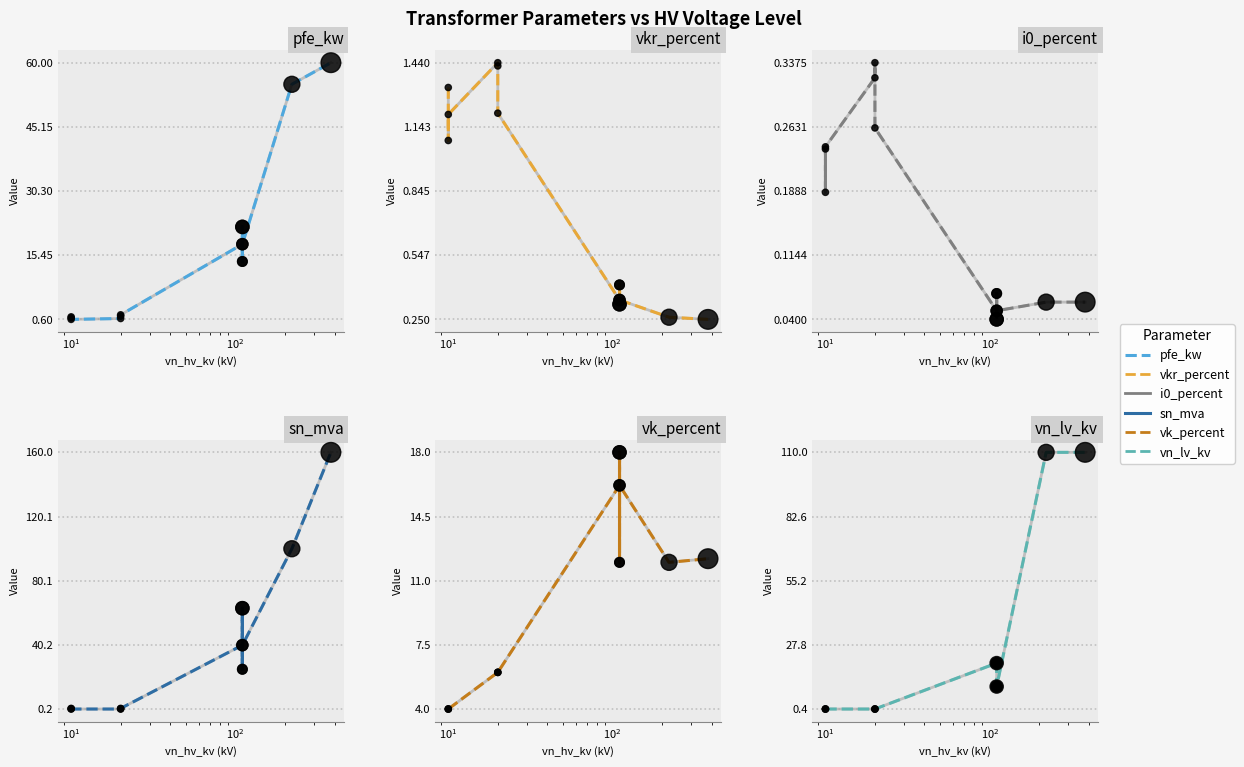

Which series reaches the minimum Y coordinate?

i0_percent